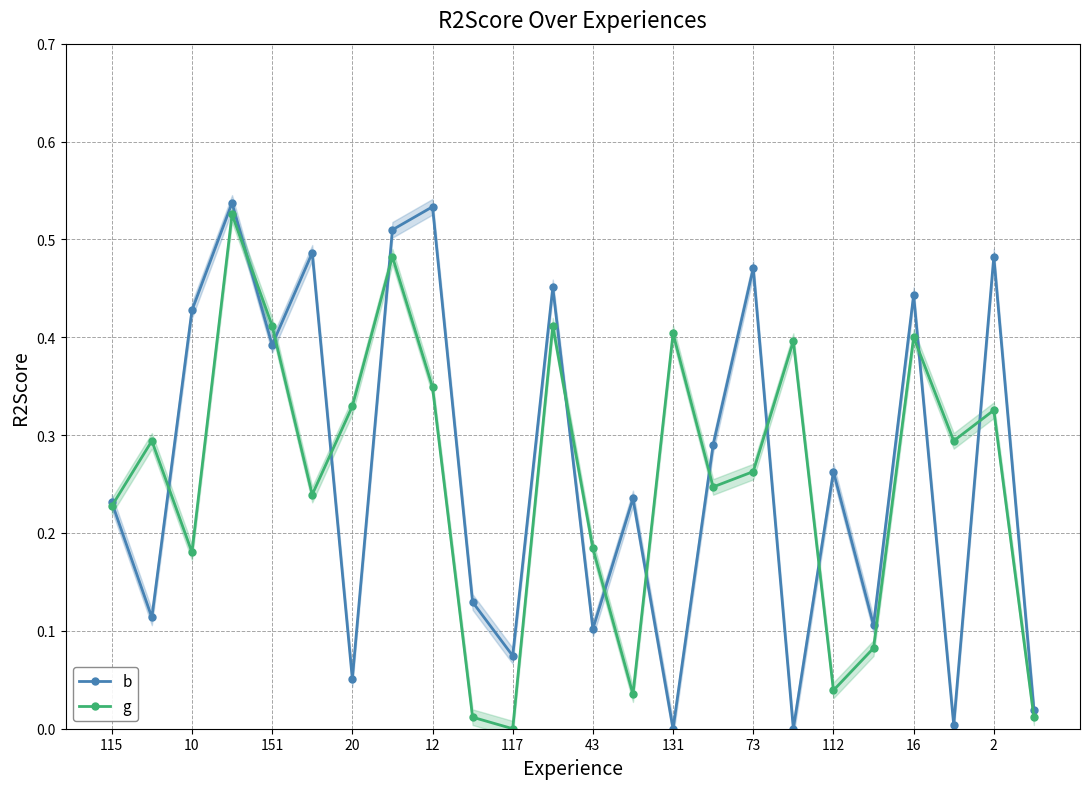

What are all the series names shown in the legend?

b, g